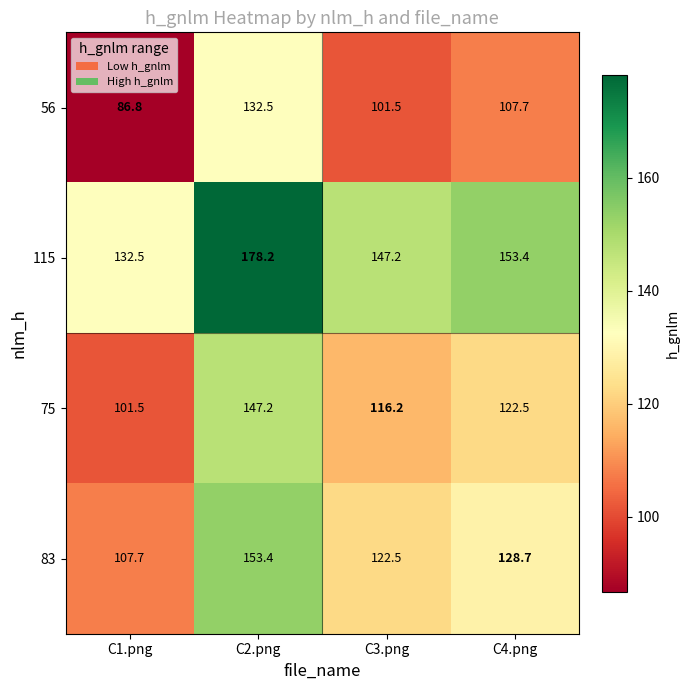

What is the difference between the second highest and minimum values in the 83 series?

21.0